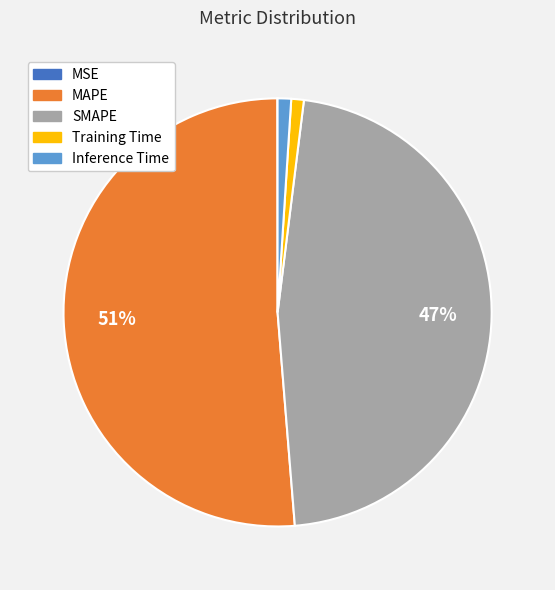

True or false: Inference Time accounts for 1% of the total.

True